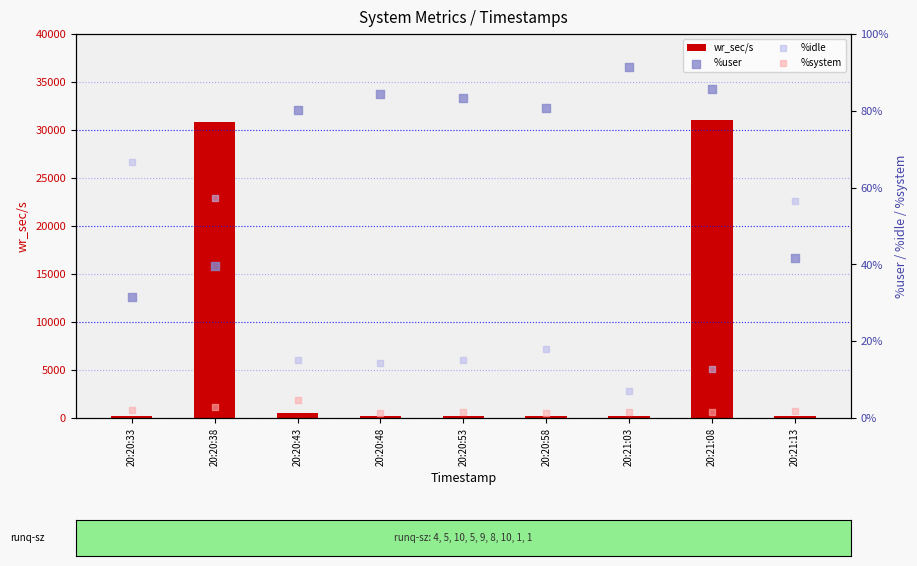

Which series has the largest total across all categories?

wr_sec/s